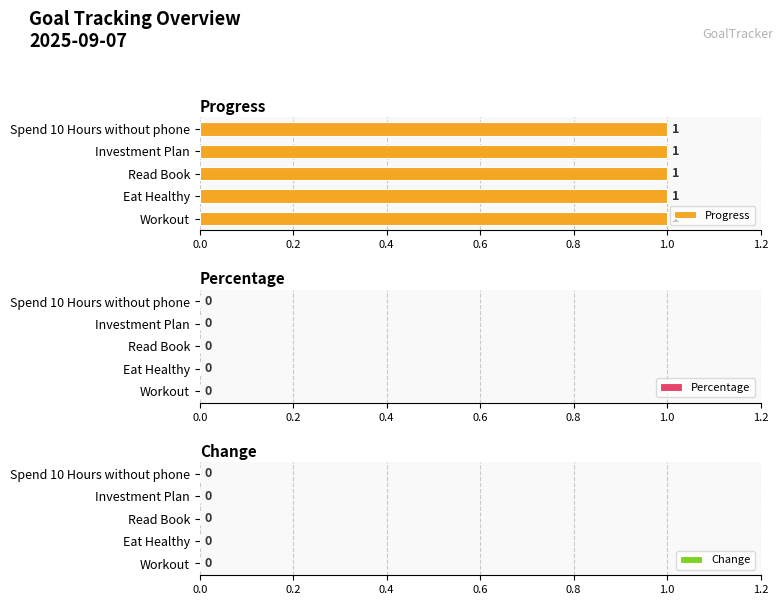

What is the spread (max minus min) of values at Investment Plan?

1